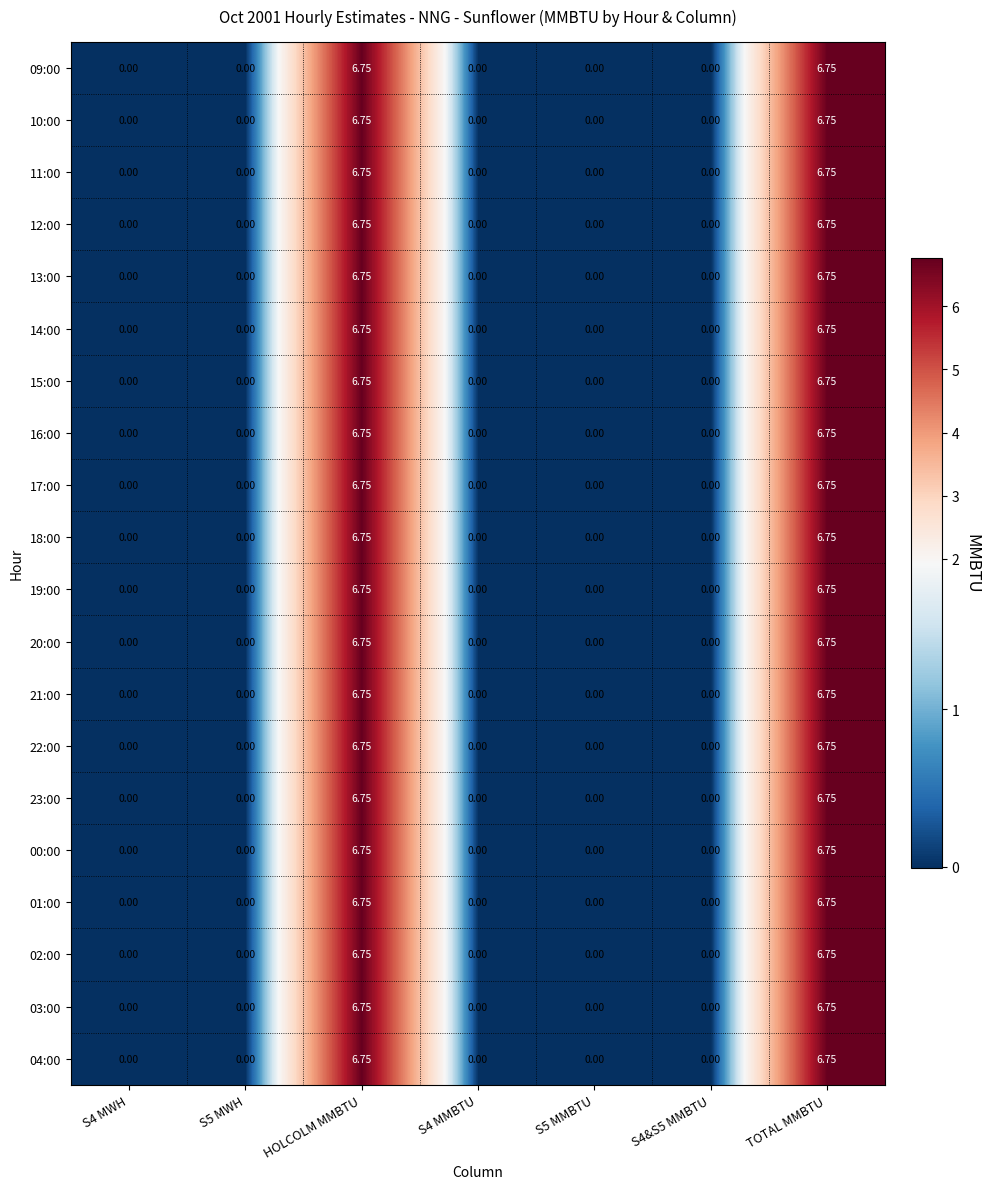

How many distinct data groups are displayed?

20